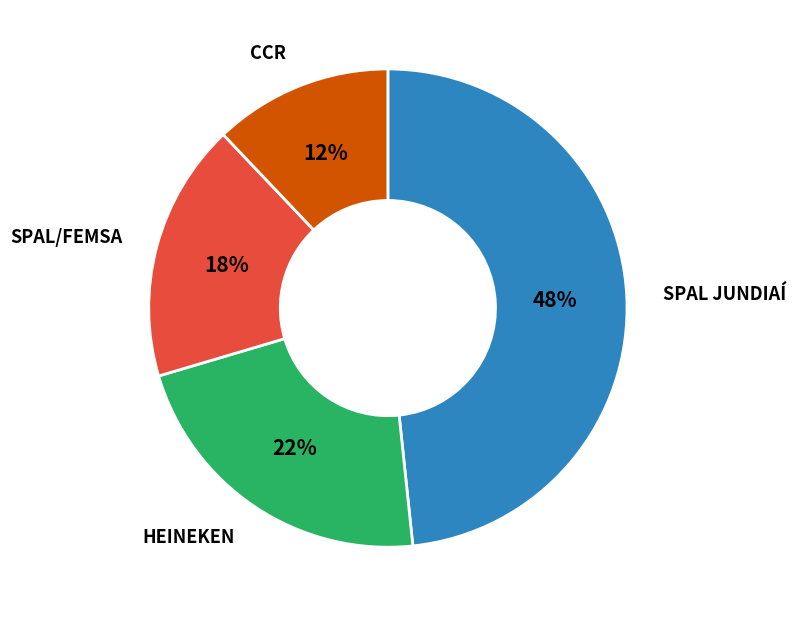

Is there any slice that represents more than half of the pie?

No